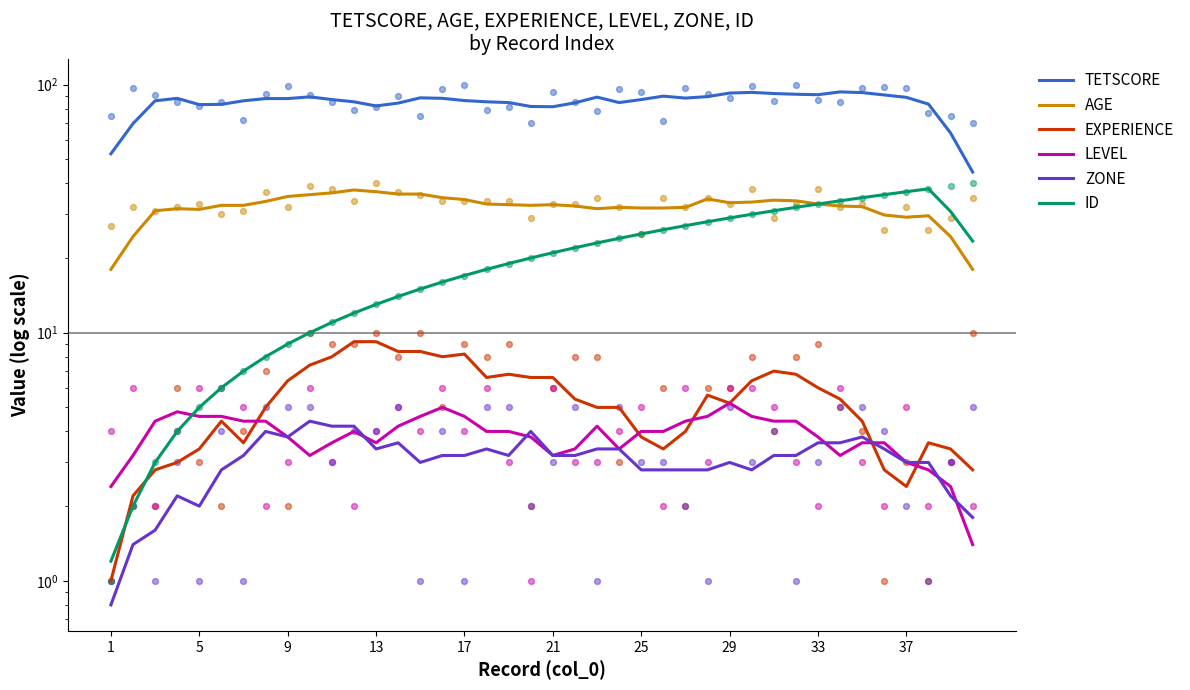

Which series has the largest total across all categories?

TETSCORE